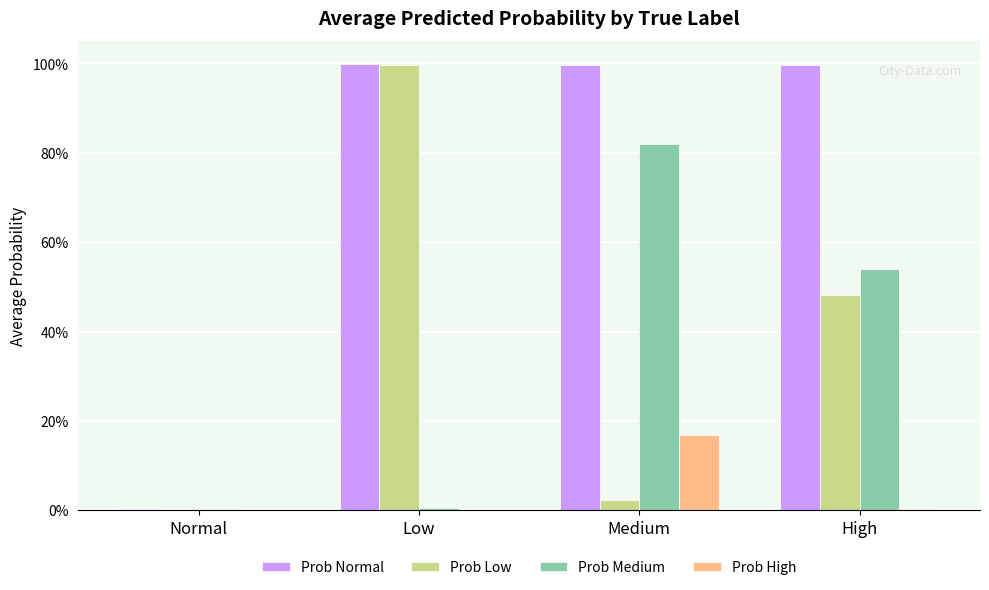

List the labels in order of Prob Low value, smallest first.

Normal, Medium, High, Low